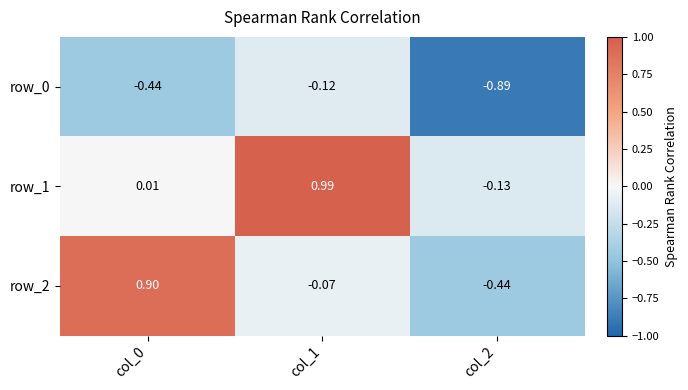

Reading right to left, transcribe all the data shown in this chart.

row_0: -0.9	-0.1	-0.4
row_1: -0.1	1.0	0.0
row_2: -0.4	-0.1	0.9